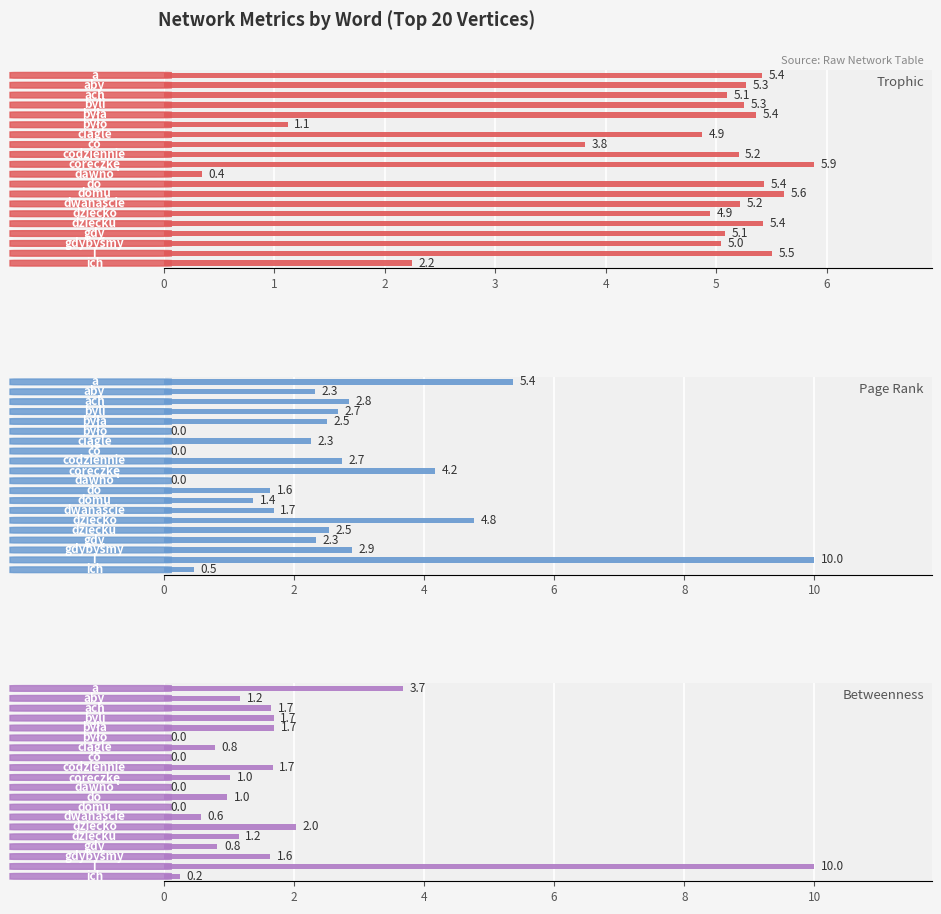

What are all the series names shown in the legend?

Trophic, Page Rank, Betweenness